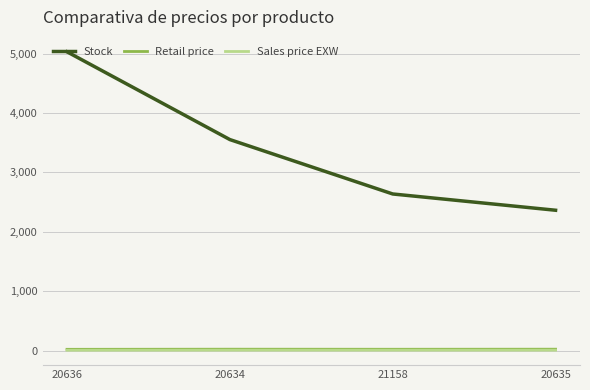

Is this an area chart (filled region under the line)?

No